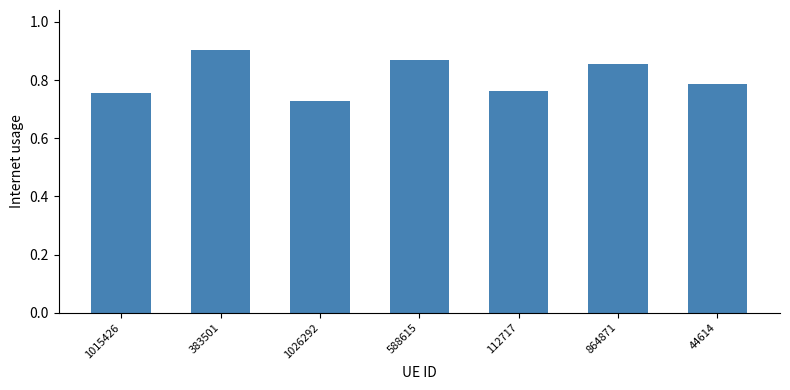

Which label corresponds to the largest value in the chart?

383501